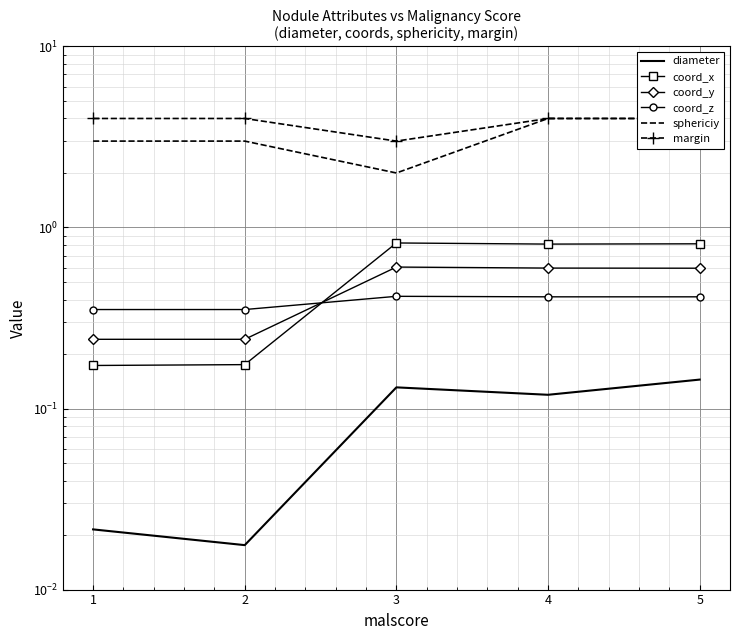

What is the value of the sphericiy point at the 4th from the left?

4.0